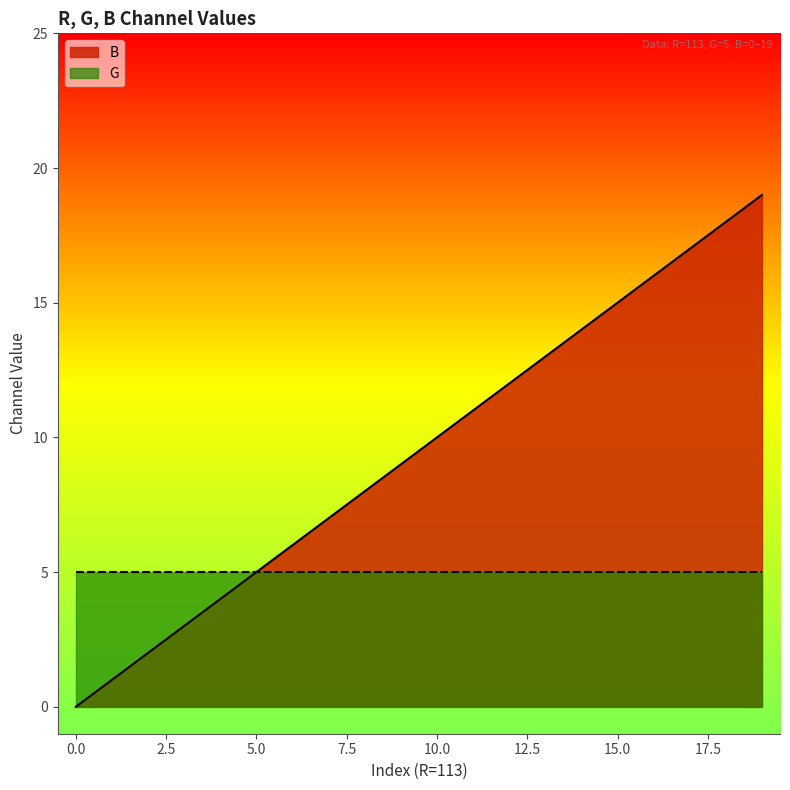

Reading right to left, list all the values displayed in this chart.

19	18	17	16	15	14	13	12	11	10	9	8	7	6	5	4	3	2	1	0